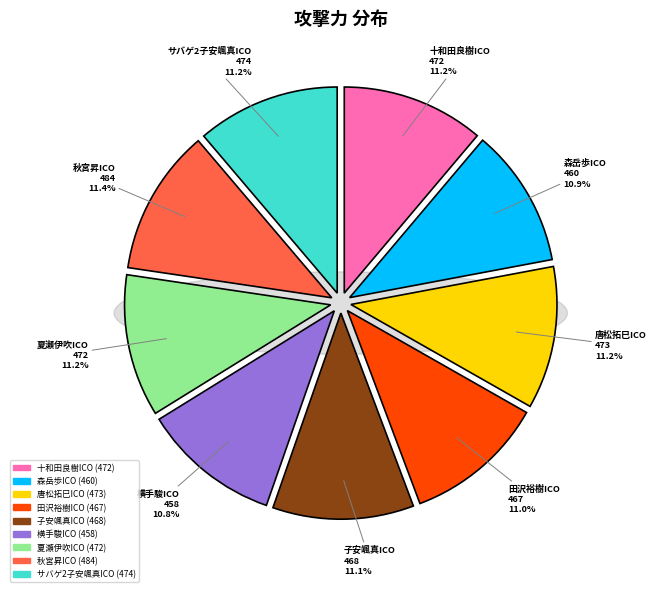

Rank the categories by value from lowest to highest.

横手駿ICO, 森岳歩ICO, 田沢裕樹ICO, 子安颯真ICO, 十和田良樹ICO, 夏瀬伊吹ICO, 唐松拓巳ICO, サバゲ2子安颯真ICO, 秋宮昇ICO